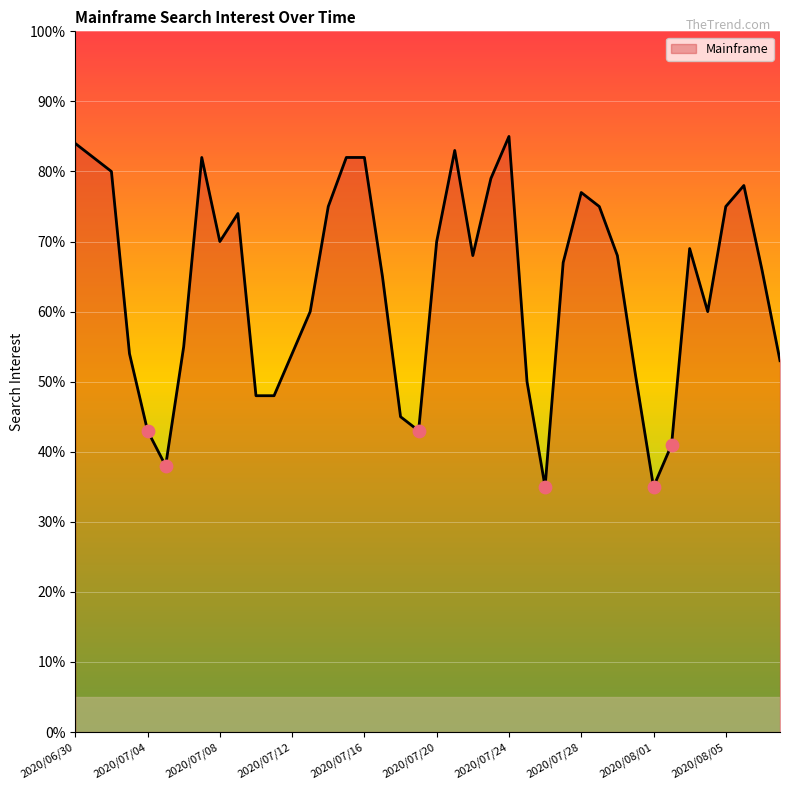

What is the difference between the maximum and minimum values?

50